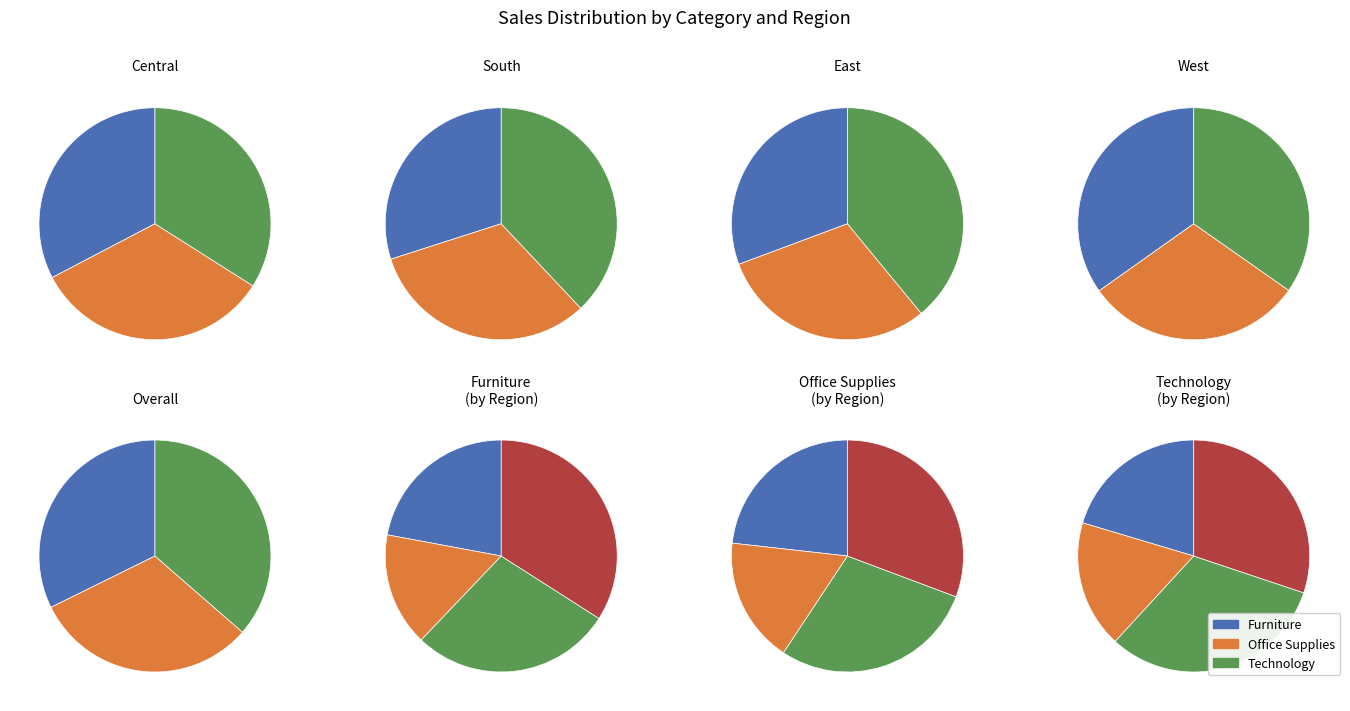

Which slice is the largest?

Technology